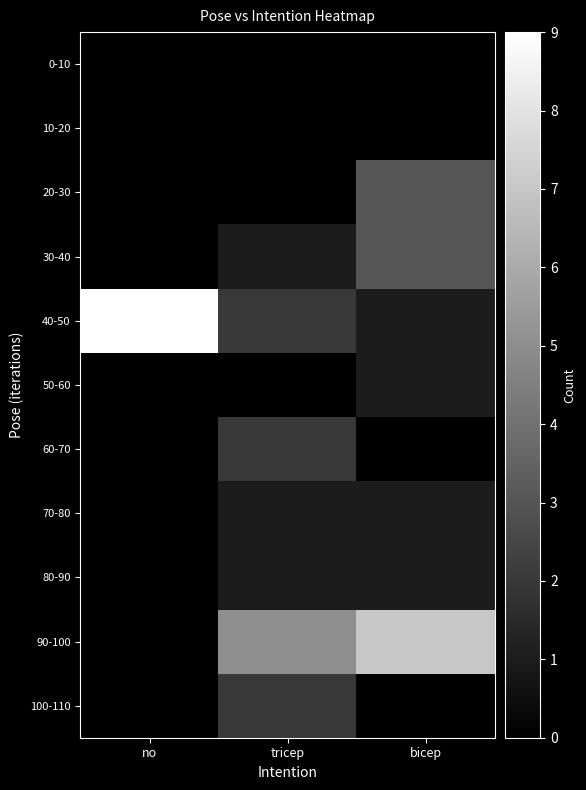

At tricep, list the series in order from smallest to largest.

0-10, 10-20, 20-30, 50-60, 30-40, 70-80, 80-90, 40-50, 60-70, 100-110, 90-100